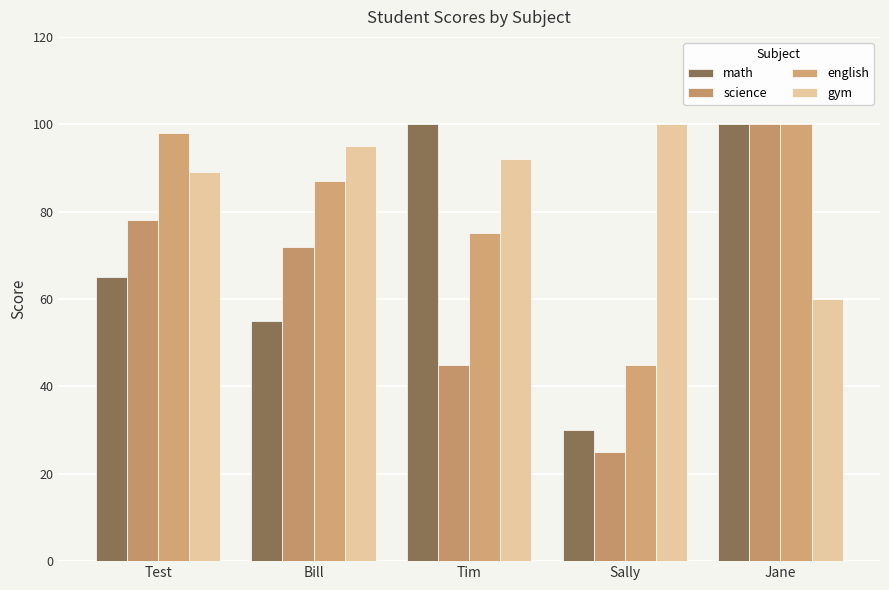

What is the difference between the second highest and minimum values in the gym series?

35